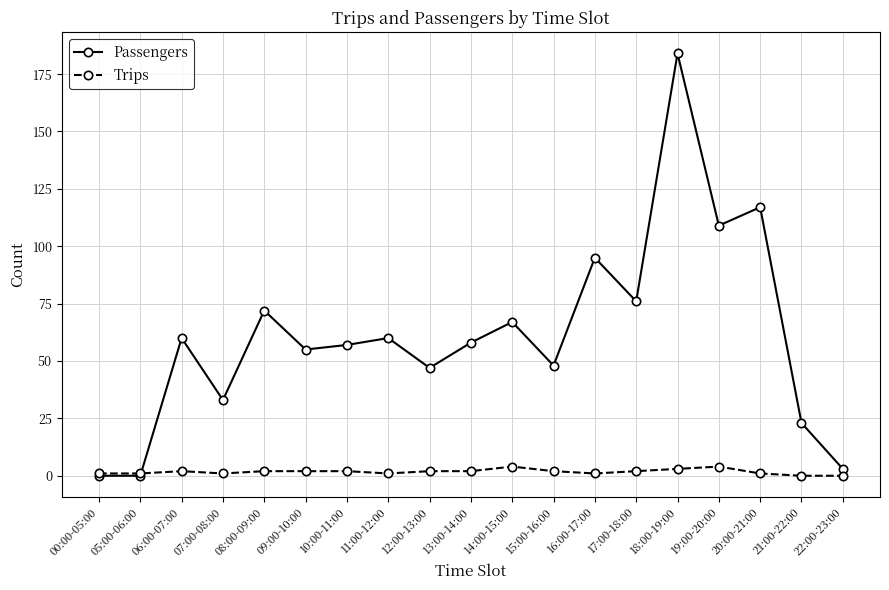

True or false: Passengers has a value of 49 at 18:00-19:00.

False